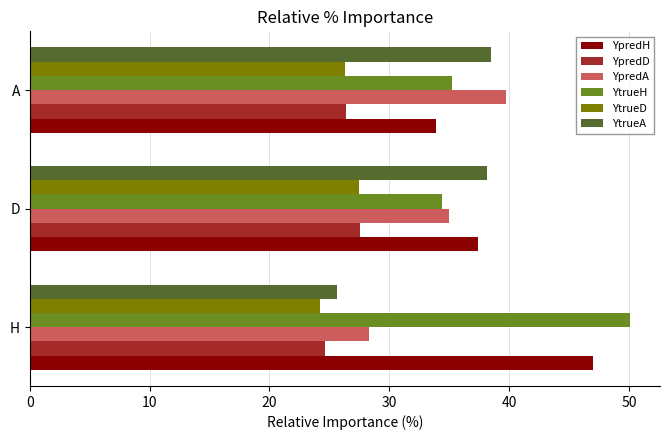

What are all the series names shown in the legend?

YpredH, YpredD, YpredA, YtrueH, YtrueD, YtrueA